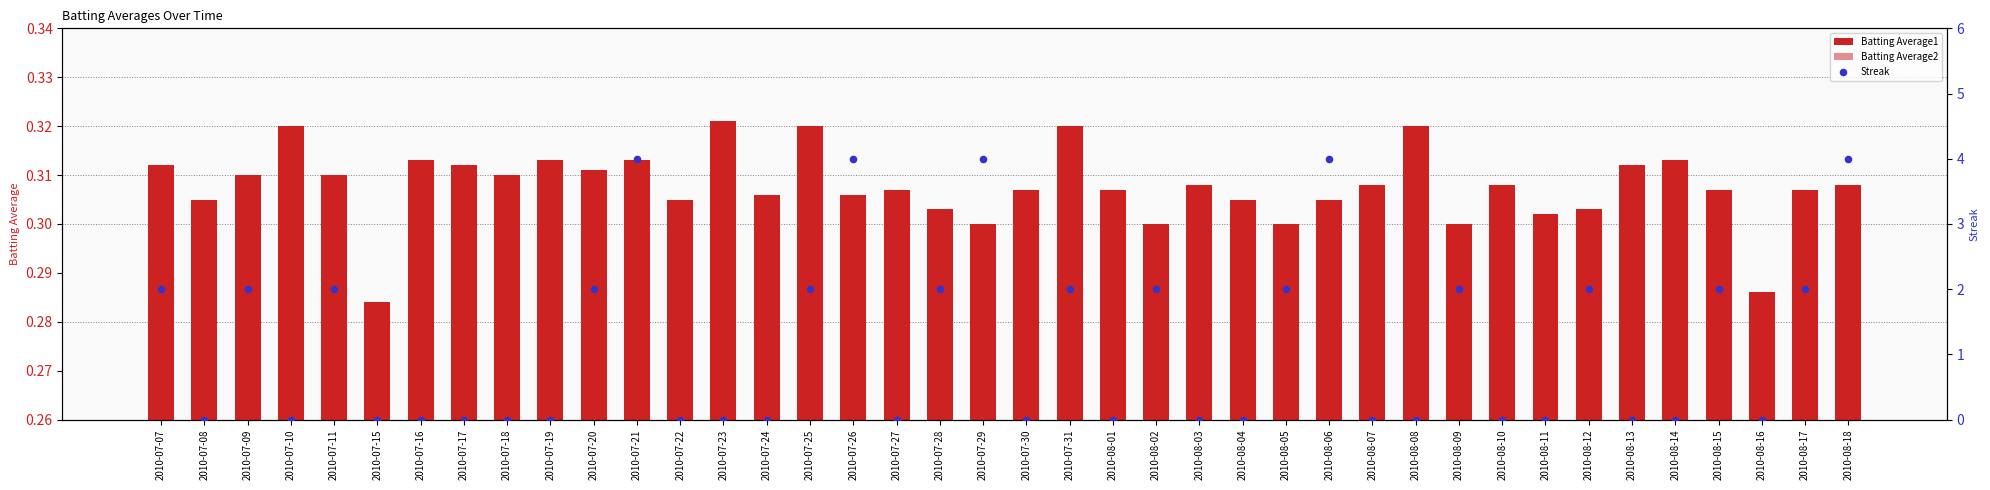

What is the total value across all series at 2010-08-15?

2.6